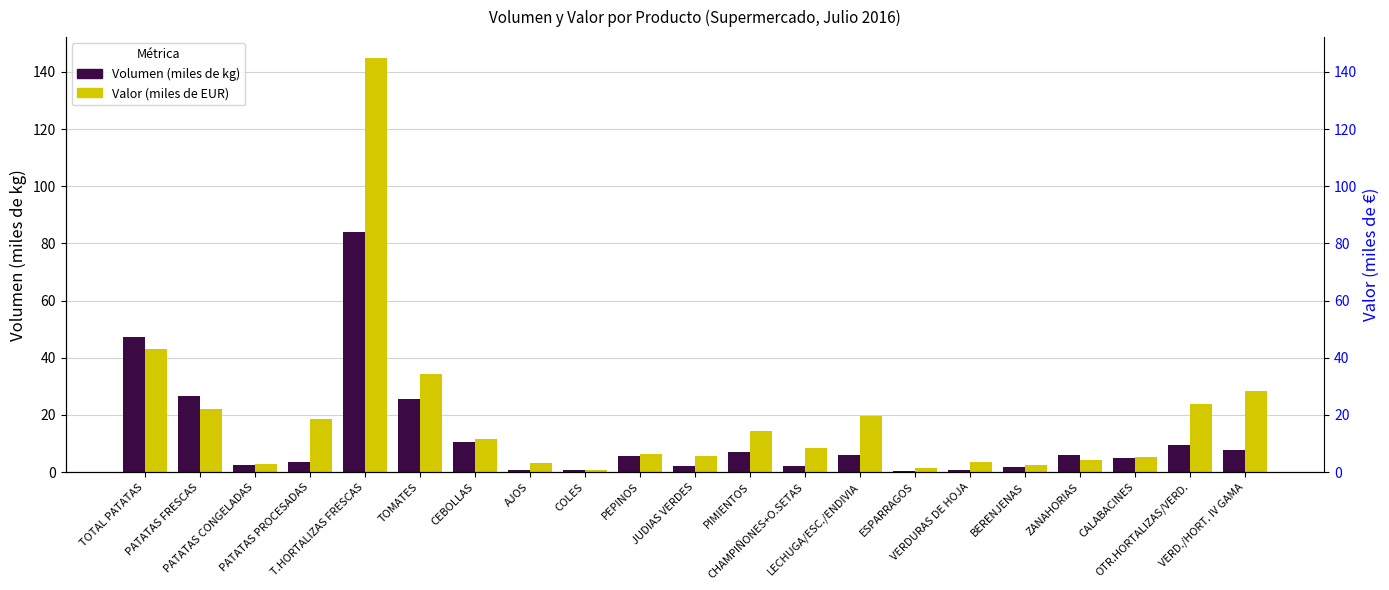

The Volumen (miles de kg) series shows 0.7 at AJOS. True or false?

True